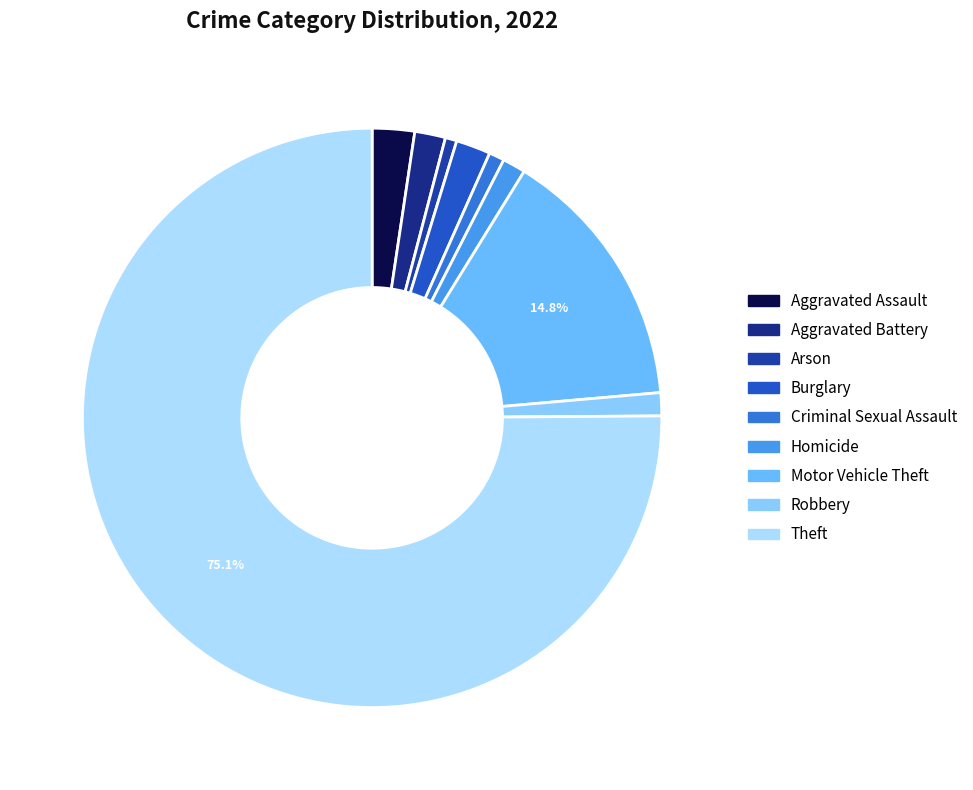

How many slices are in this pie chart?

9